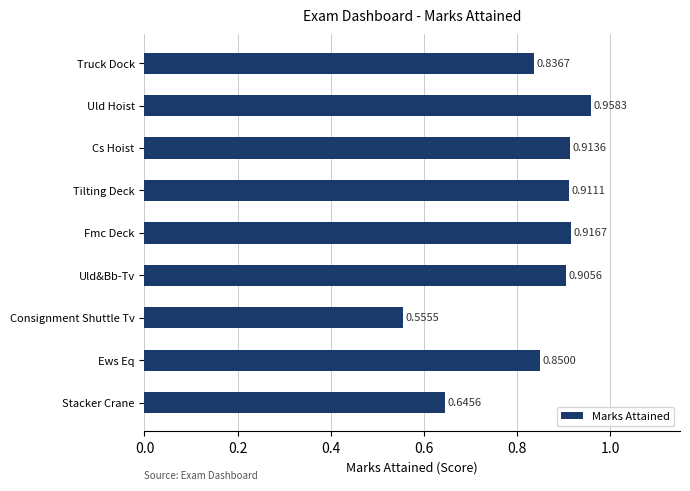

List the labels in order of value, smallest first.

Consignment Shuttle Tv, Stacker Crane, Truck Dock, Ews Eq, Uld&Bb-Tv, Tilting Deck, Cs Hoist, Fmc Deck, Uld Hoist